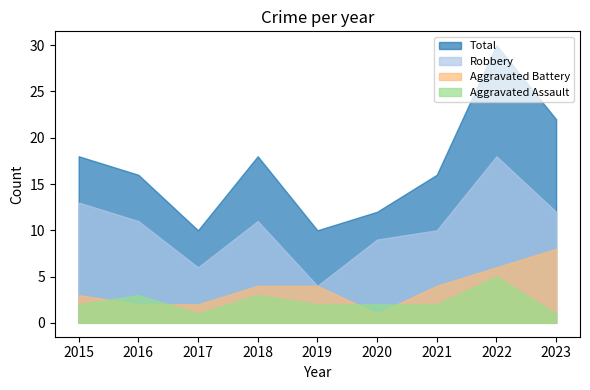

The Total series shows 32 at 2023. True or false?

False